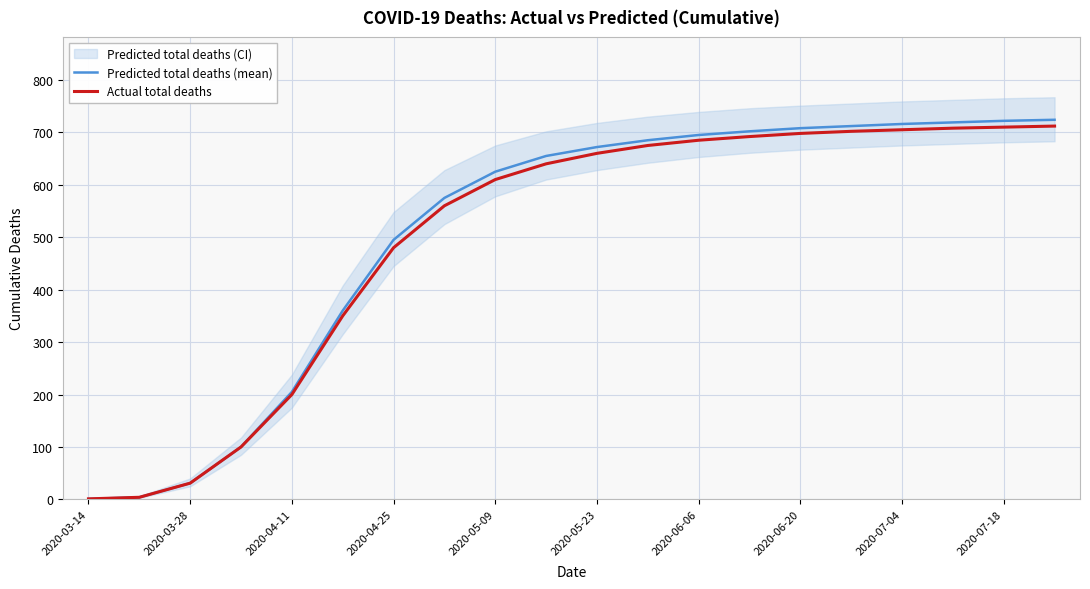

What is the highest value of the Predicted total deaths (mean) series?

724